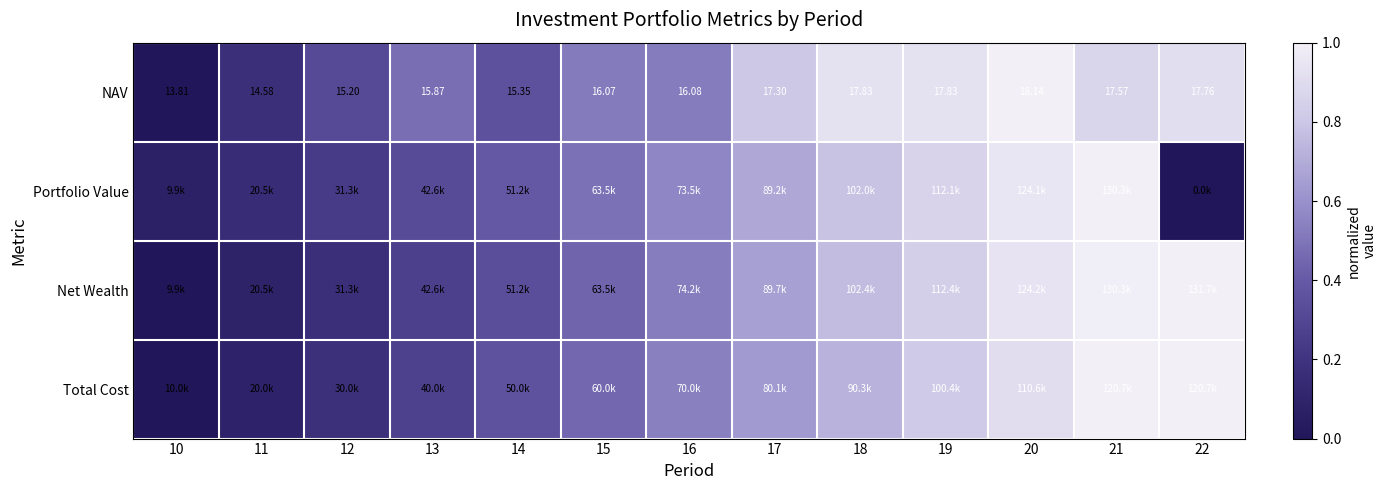

What is the total value across all series at 18?

3.2